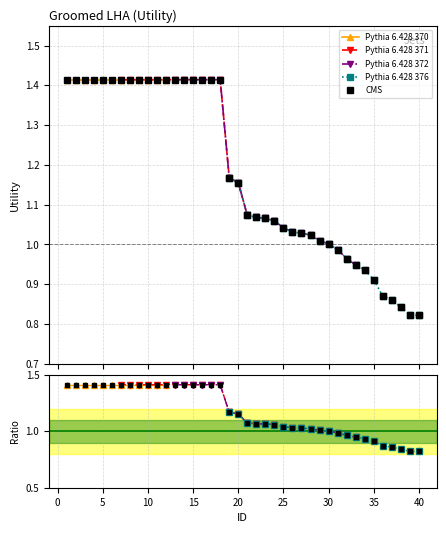

What is the difference between the values at 36 and 9?

0.5